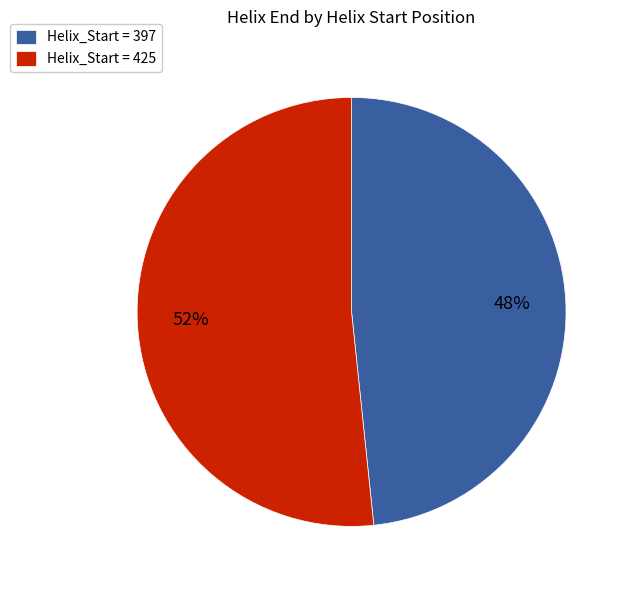

How many segments does this pie chart have?

2